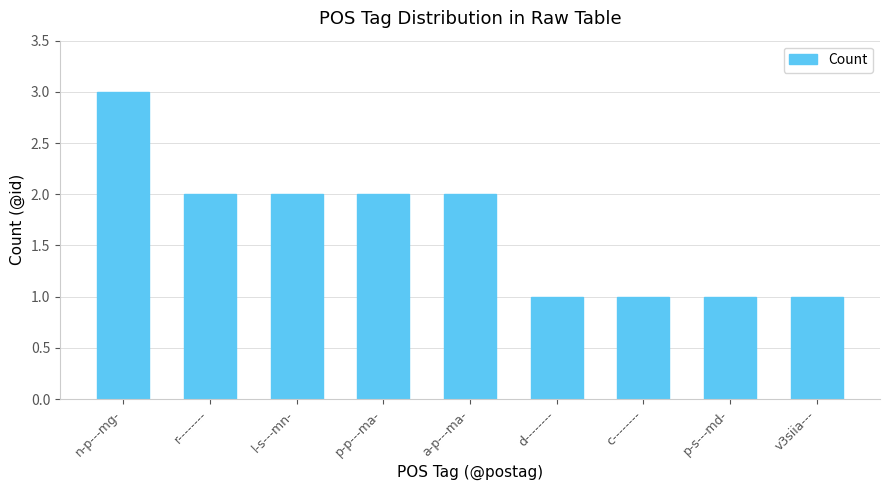

Read the value at d--------.

1